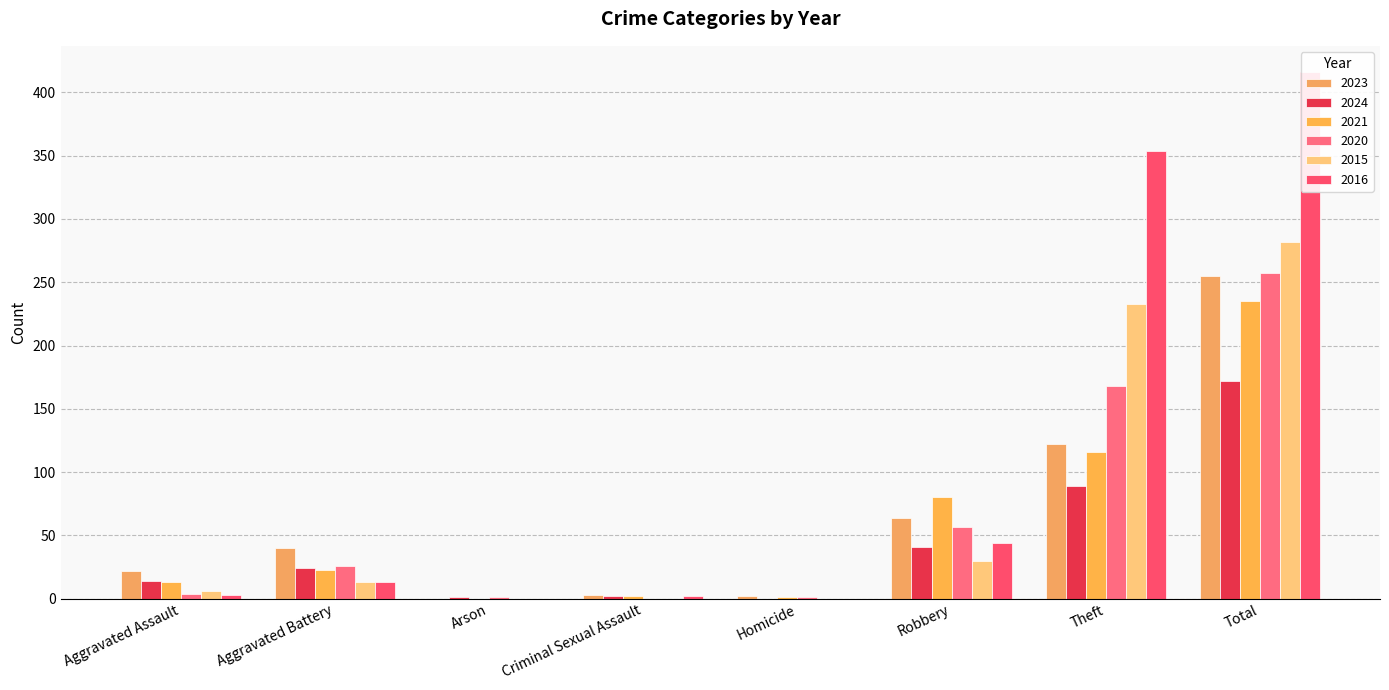

At which category is the sum across all series the highest?

Total